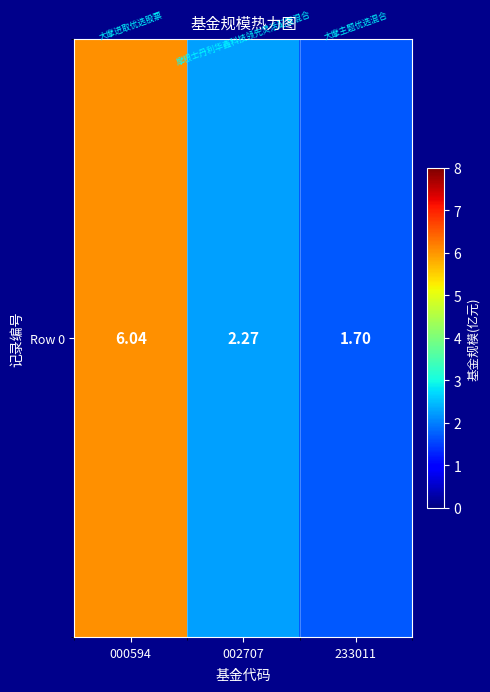

List the labels in order of value, largest first.

000594, 002707, 233011